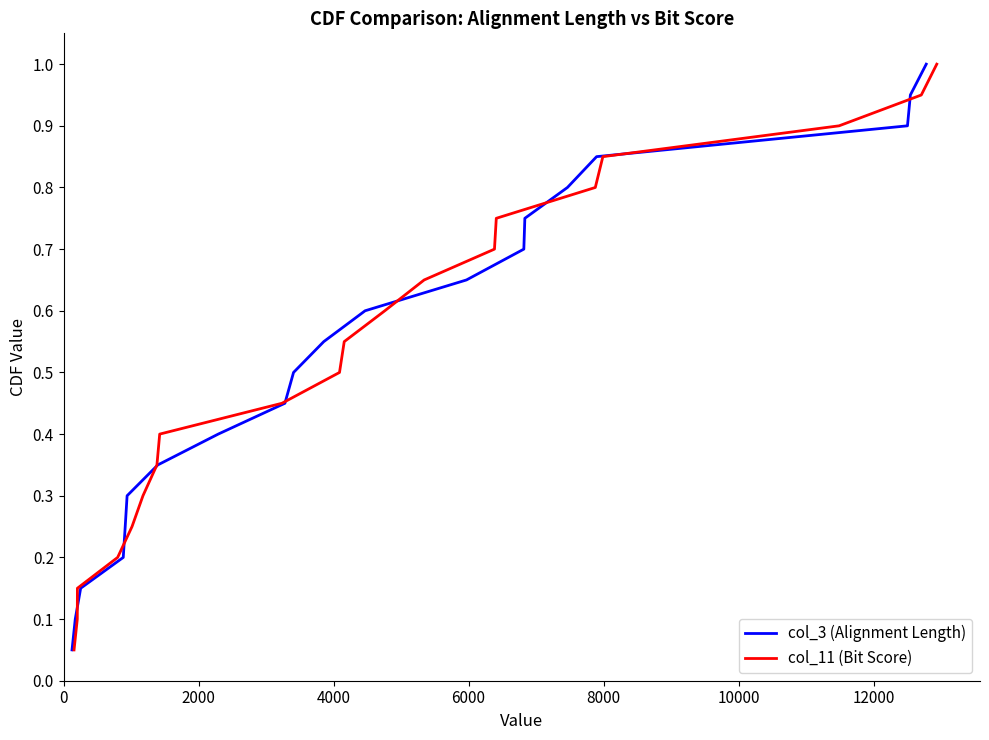

Which series has the widest spread of values?

col_3 (Alignment Length)